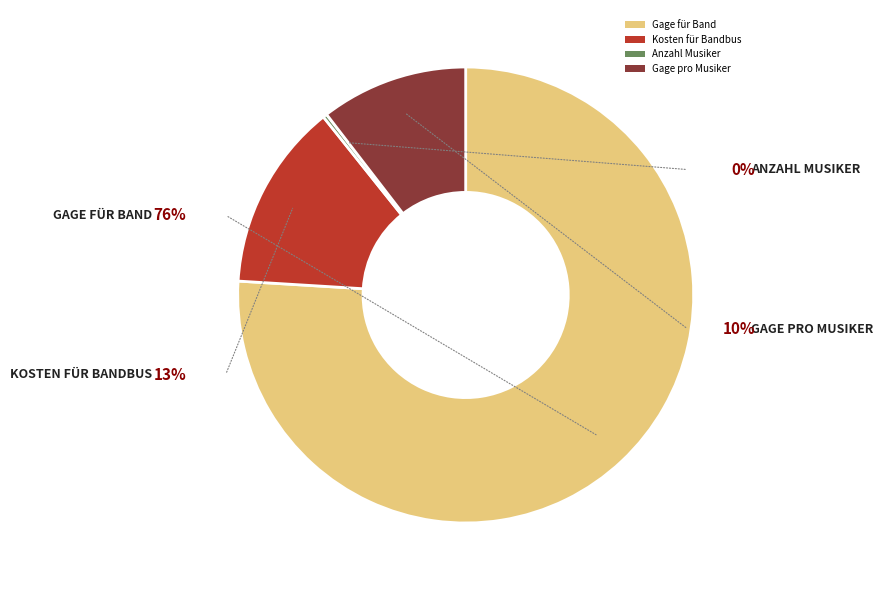

How much of the chart is everything except Gage für Band?

24.0%